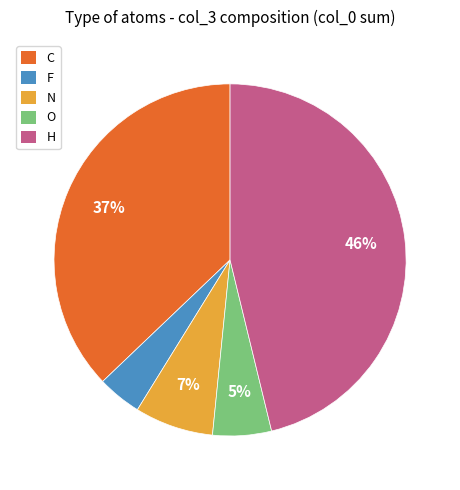

The H slice represents 46% of the pie. True or false?

True